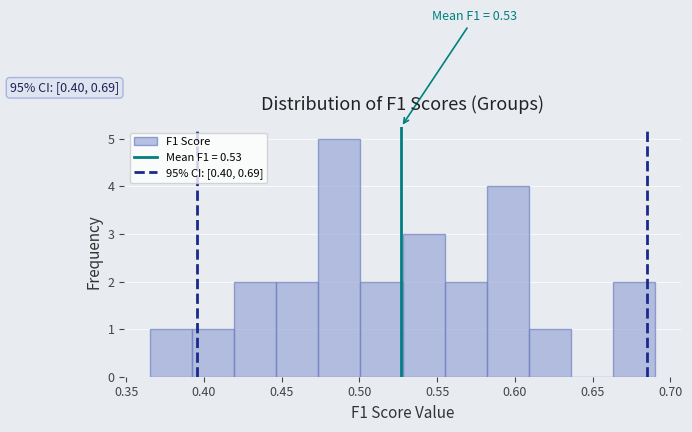

Over which range of the x-axis is the bar tallest?

0.475 to 0.500